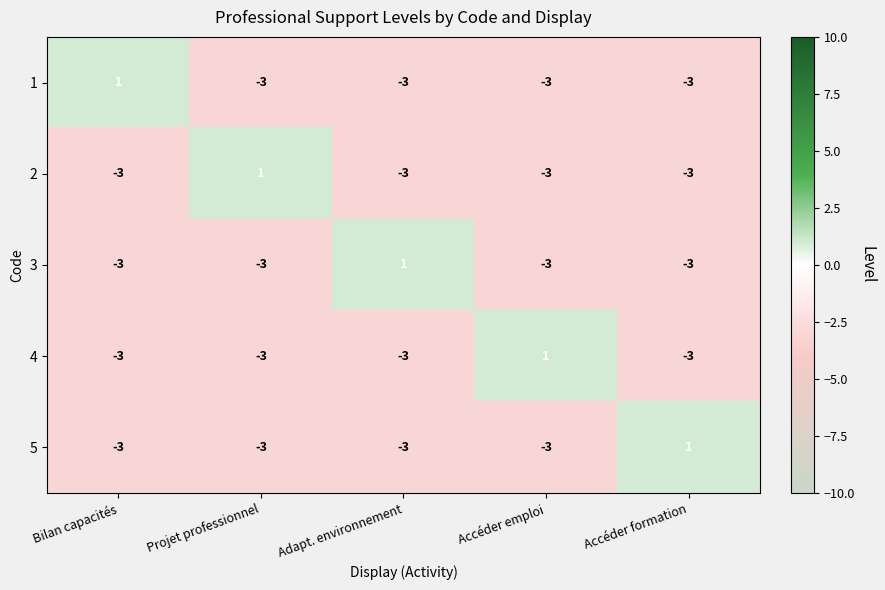

What is the lowest value of the 1 series?

-3